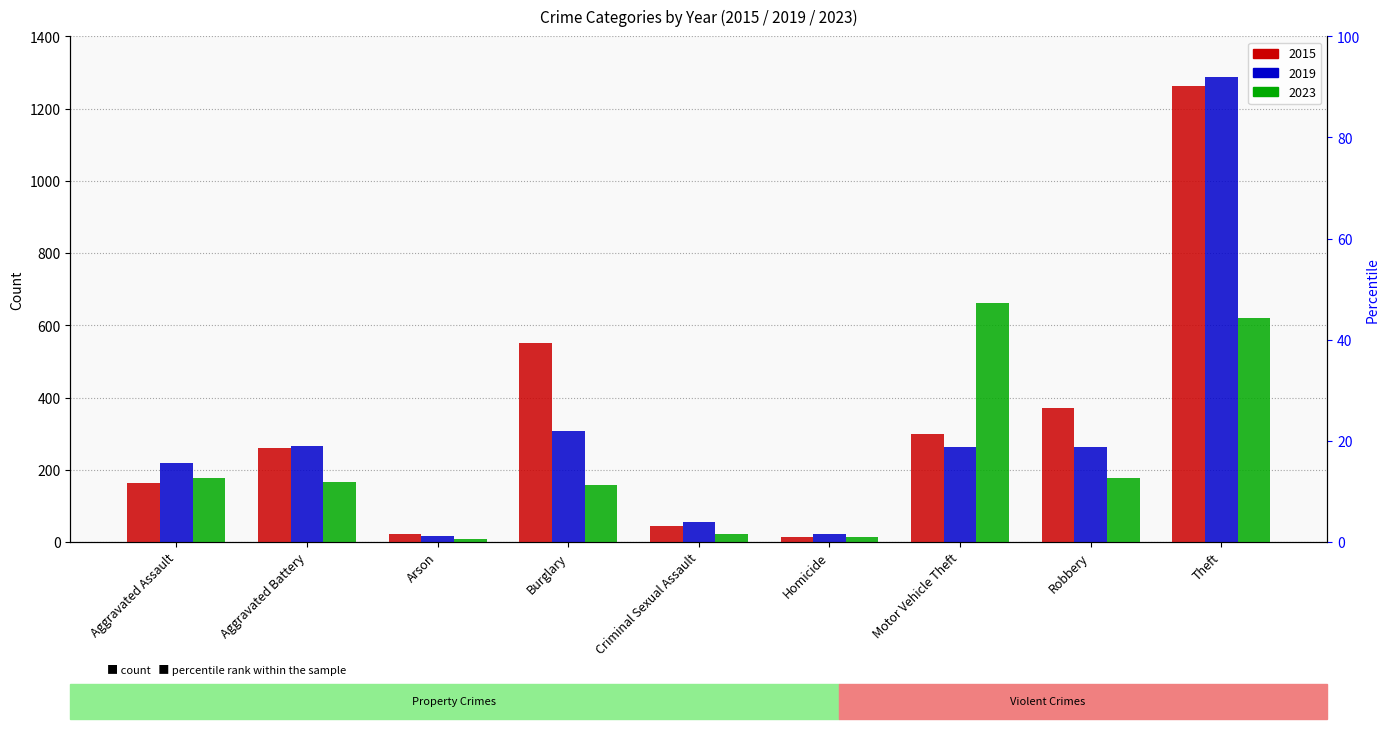

Are the bars grouped side by side (vs. stacked)?

Yes